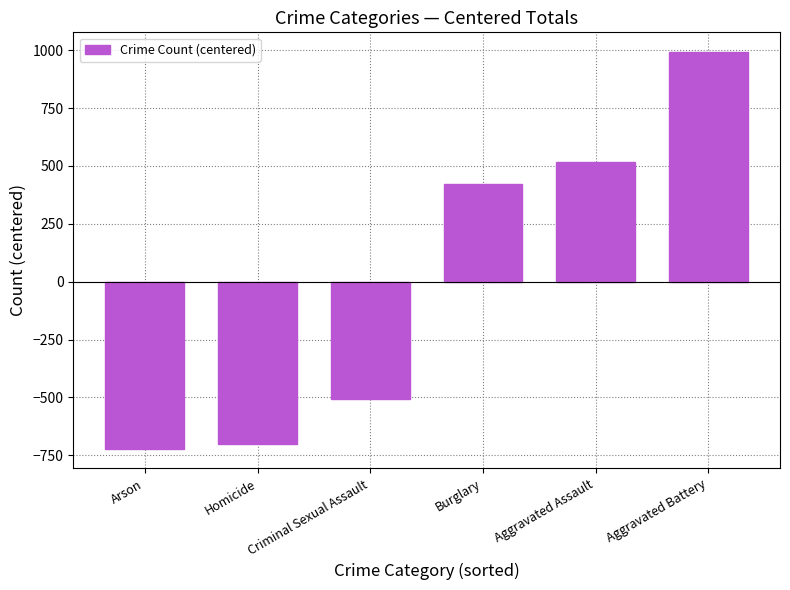

How many series are shown in this chart?

1